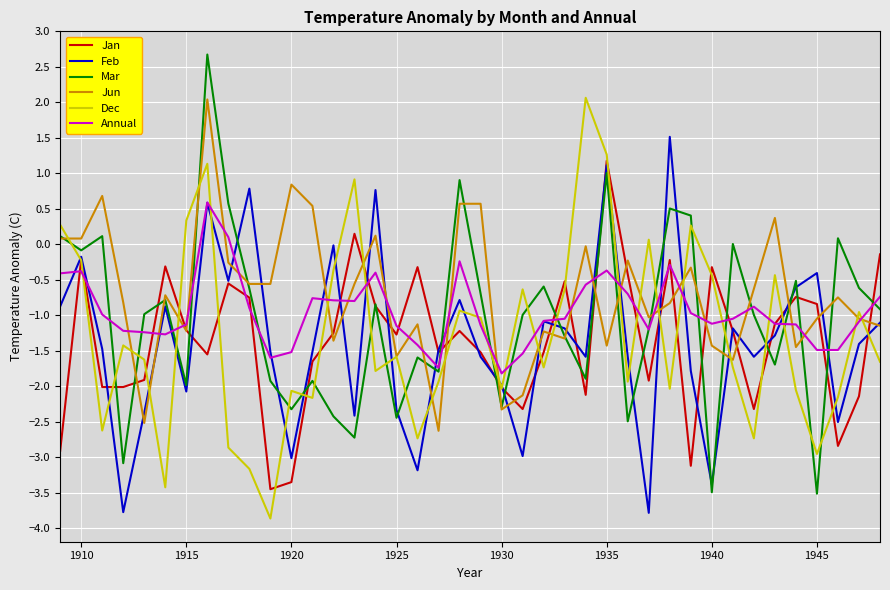

What is the greatest value displayed?

2.7